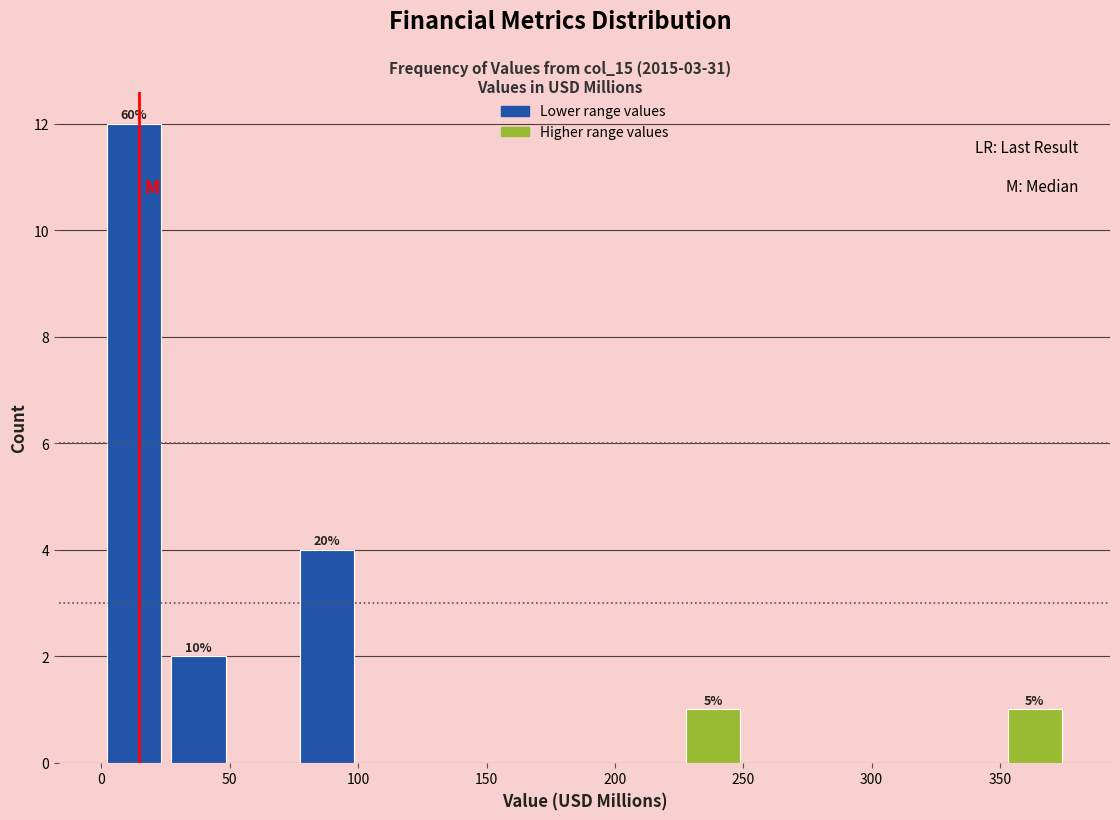

Which range on the x-axis has the tallest bar?

0 to 25